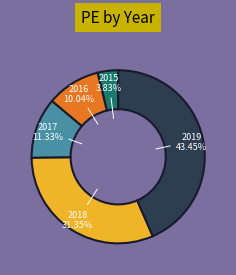

Count the number of slices in the pie.

5